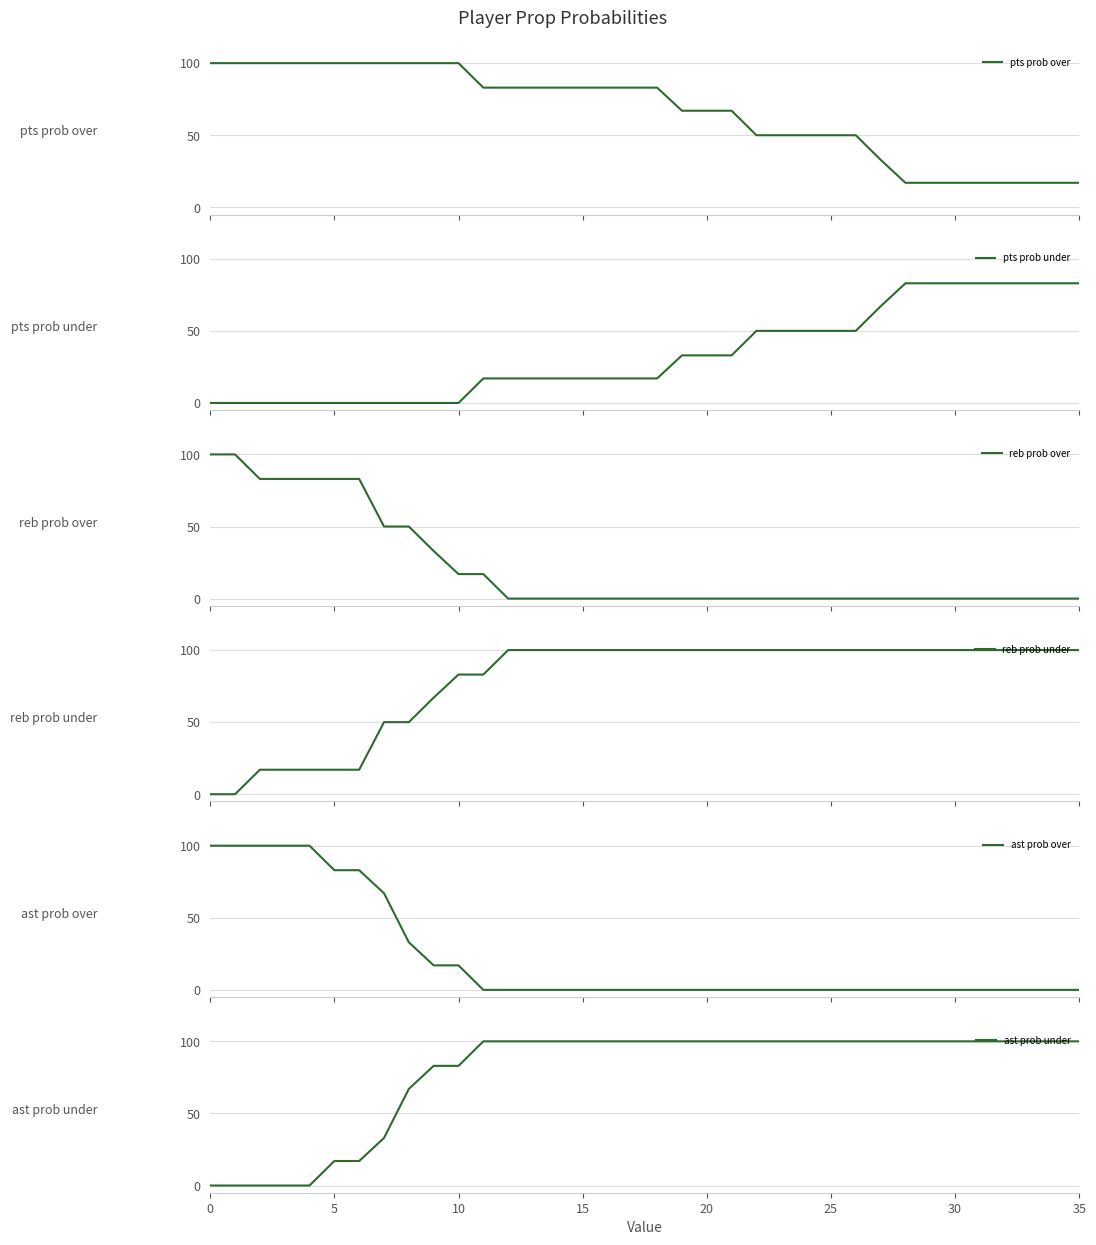

True or false: pts prob over and ast prob over intersect in this chart.

False